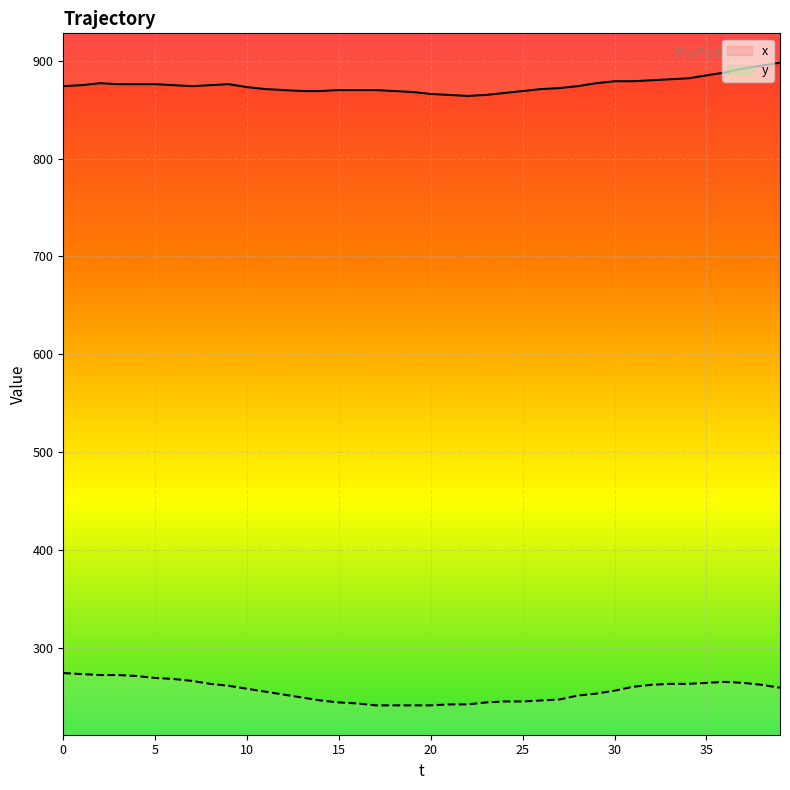

What is the minimum value for x?

864